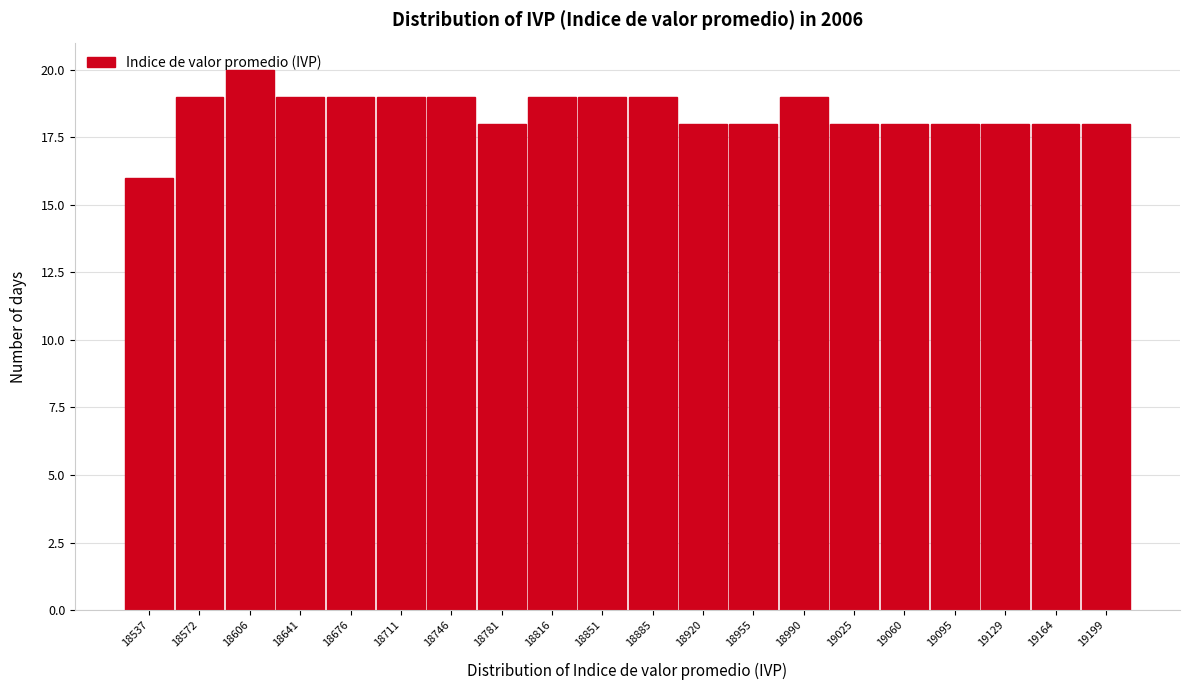

Which label corresponds to the smallest value in the chart?

18537